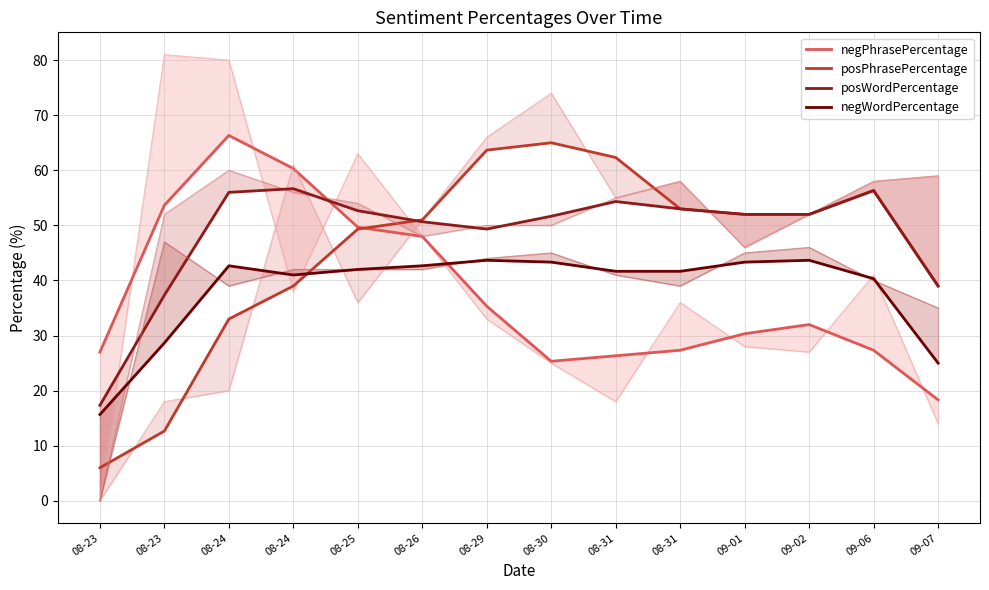

What is the value of the negPhrasePercentage point at the 12th from the left?

32.0